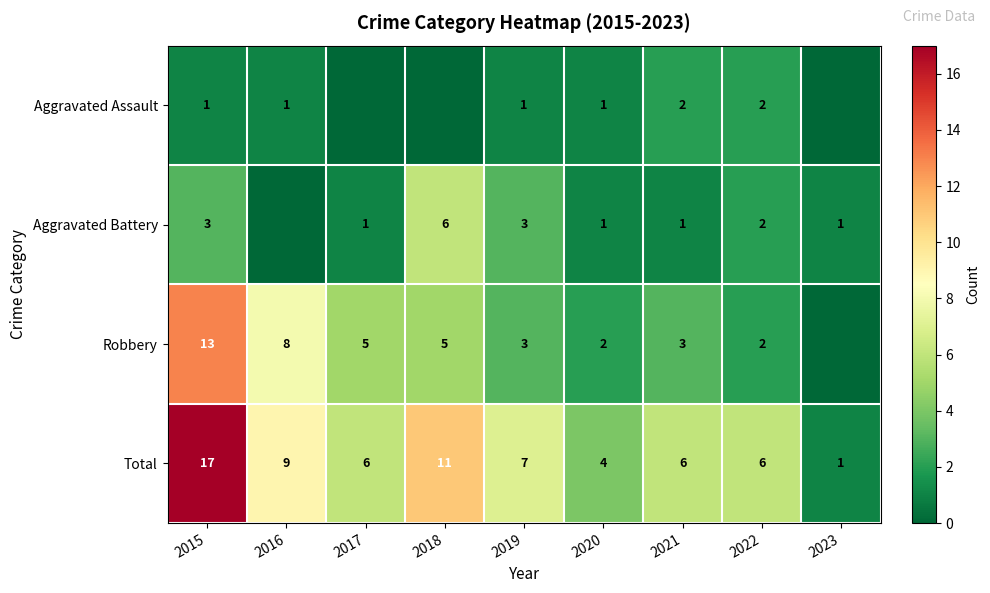

At which label does Total first exceed 6?

2015